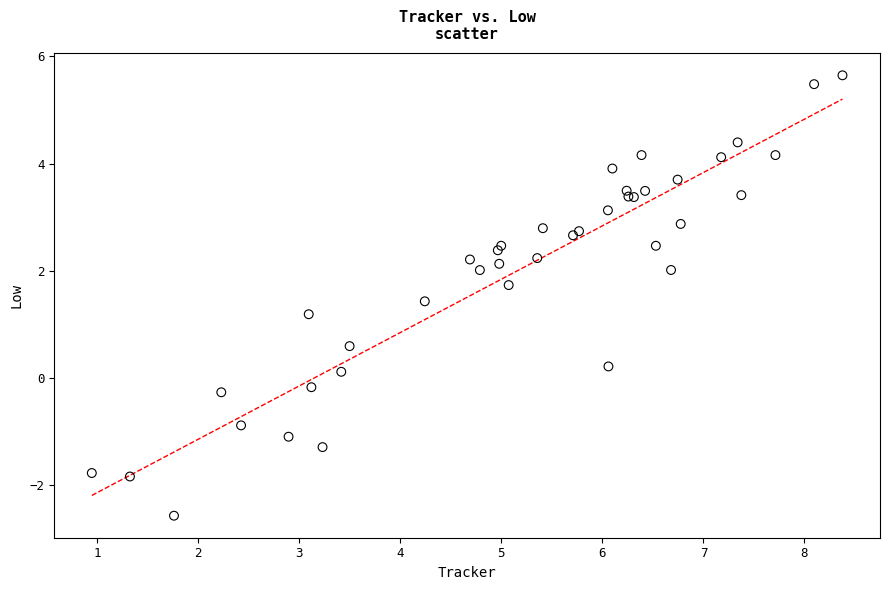

What Y value in the scatter plot is closest to 1?

1.2